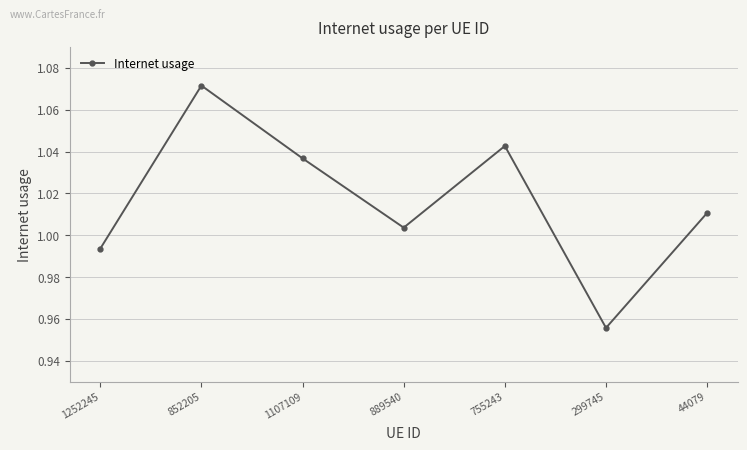

True or false: there are more than 2 points higher than both neighbors.

False